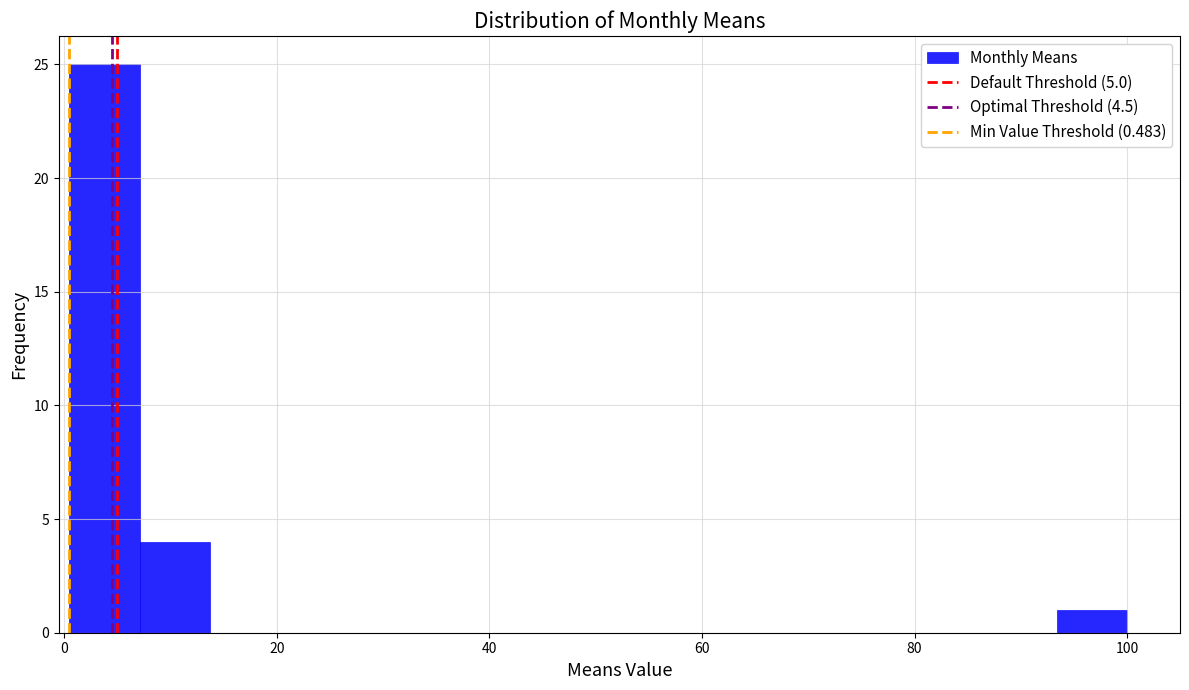

Around what value on the x-axis is the tallest bar? Give the approximate position of its centre, as read against the axis.

4